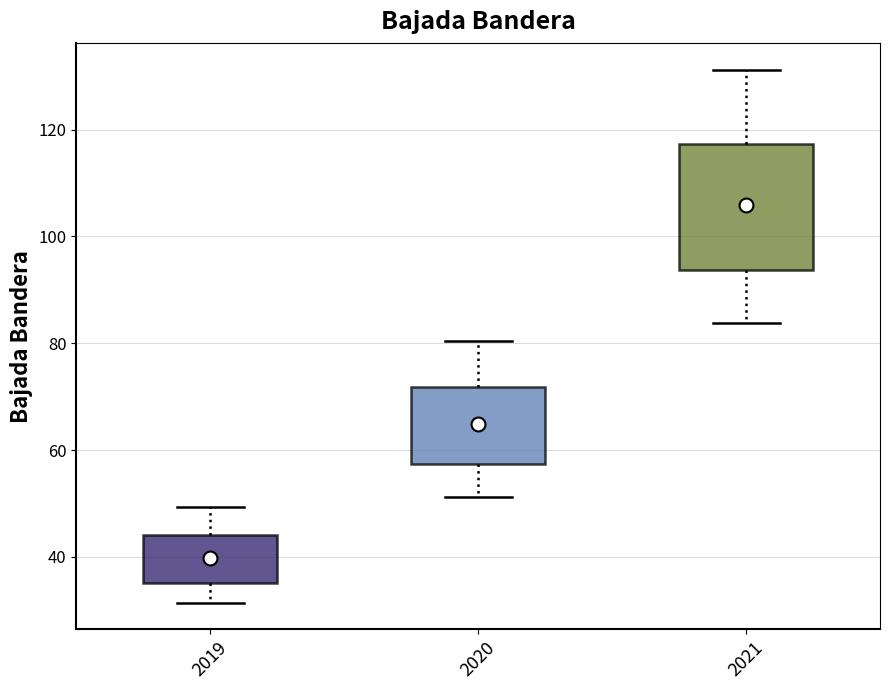

Which box is the tallest, from its lower edge to its upper edge?

2021